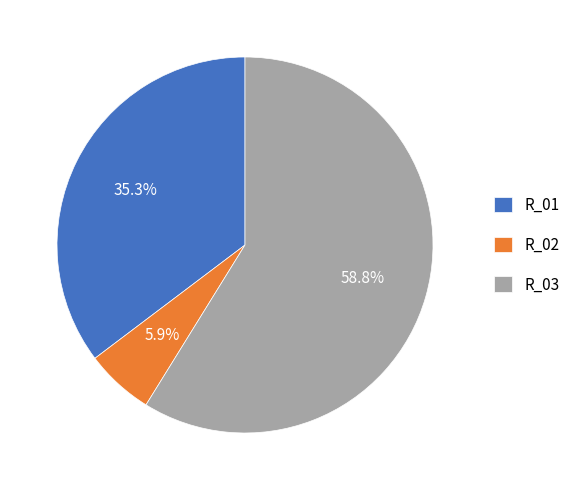

Which slice is the largest?

R_03